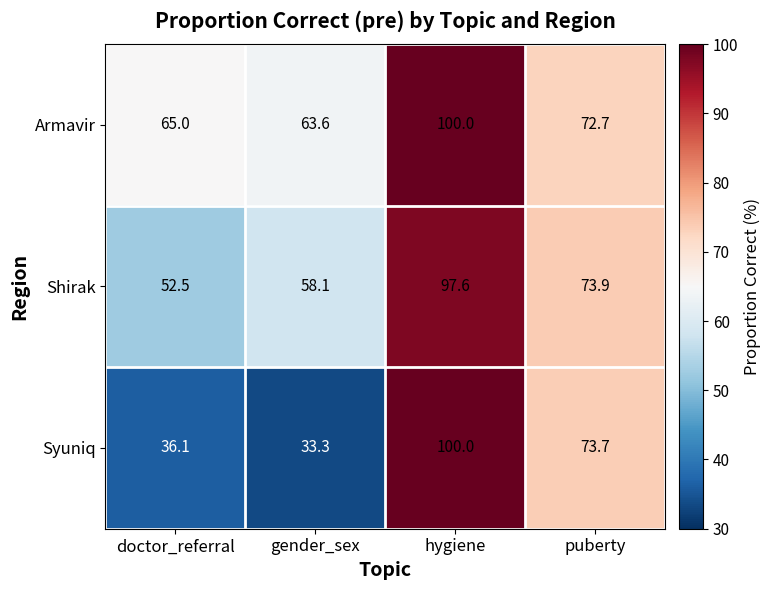

At which label is Syuniq closest to 66?

puberty